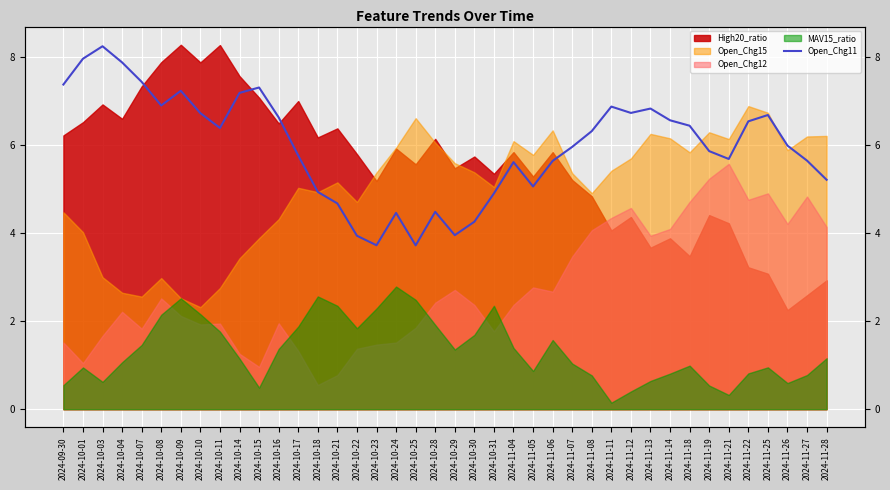

What is the difference between the values at 2024-11-26 and 2024-10-17?

0.2